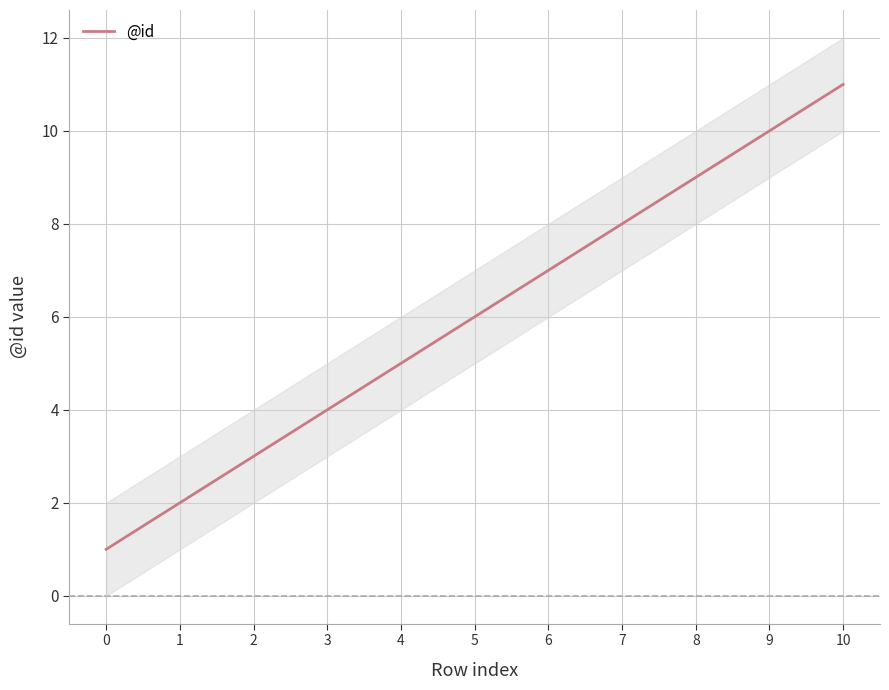

At which label does the data first exceed 6?

6